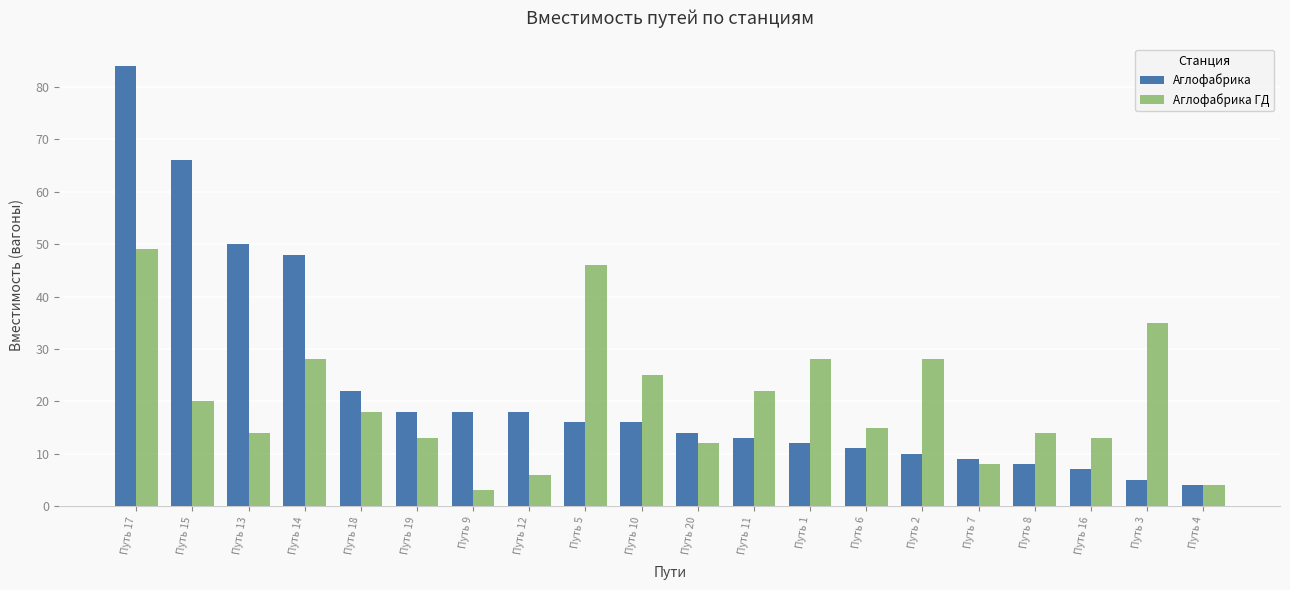

How many bars are there in each group?

2